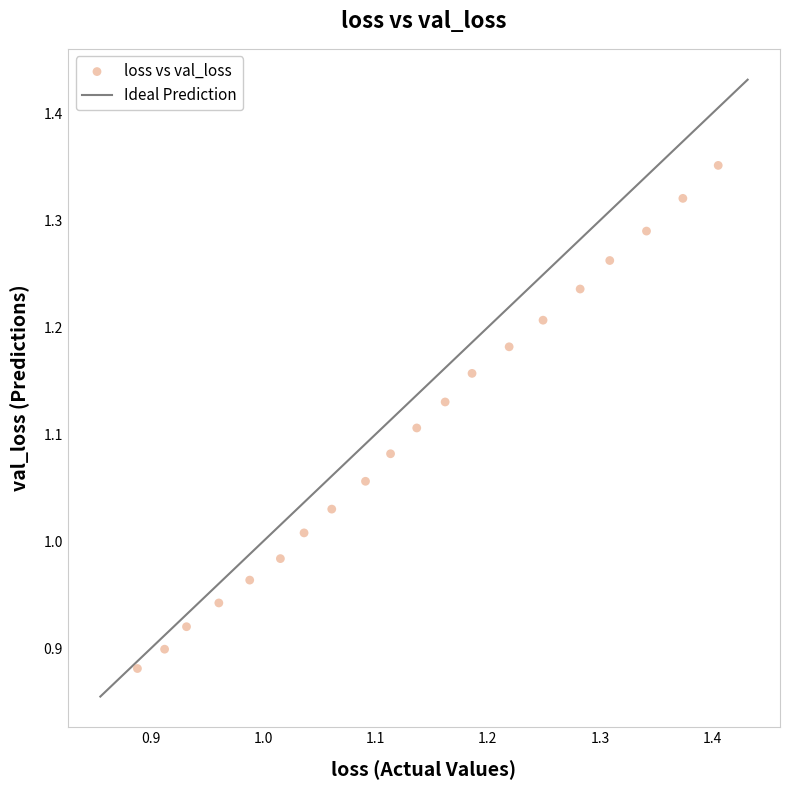

What is the range of X values (max minus min)?

0.5